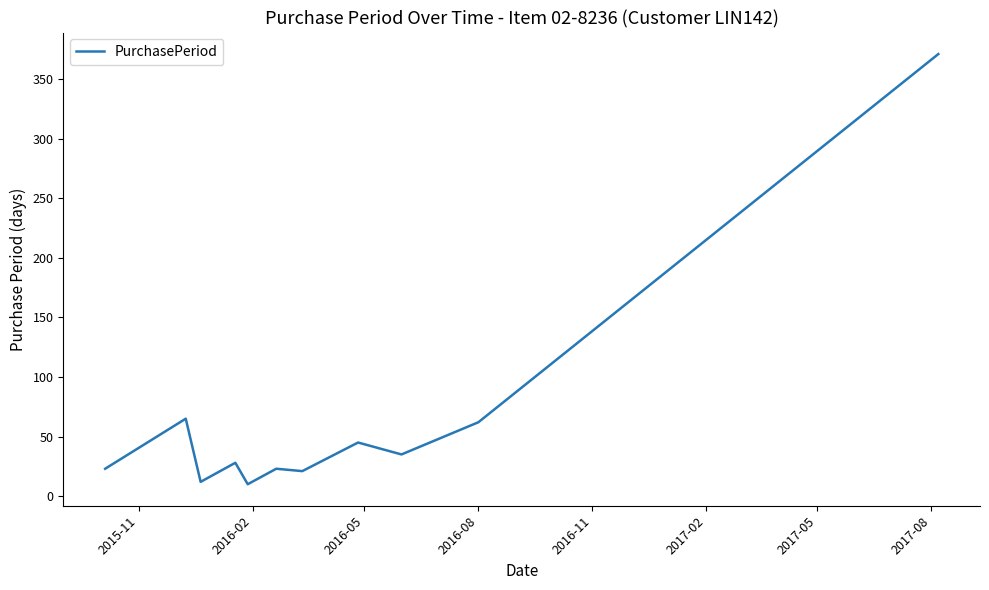

What is the minimum value shown in the chart?

10